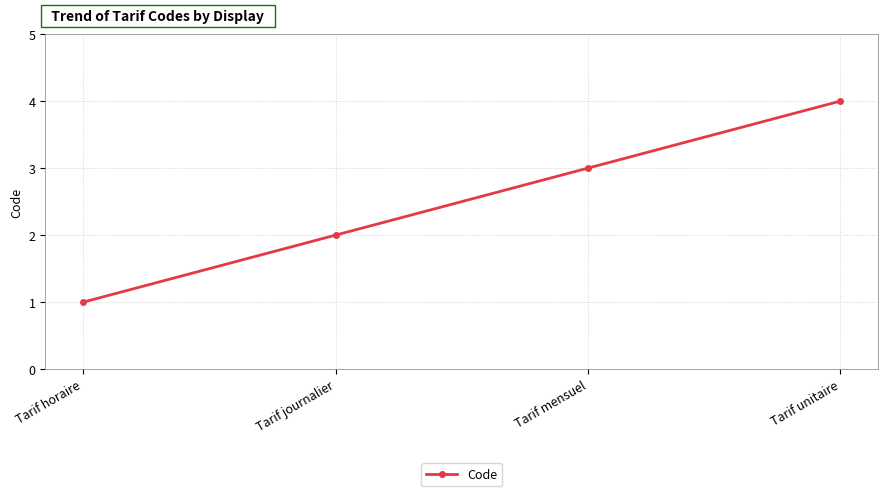

Is this an area chart (filled region under the line)?

No